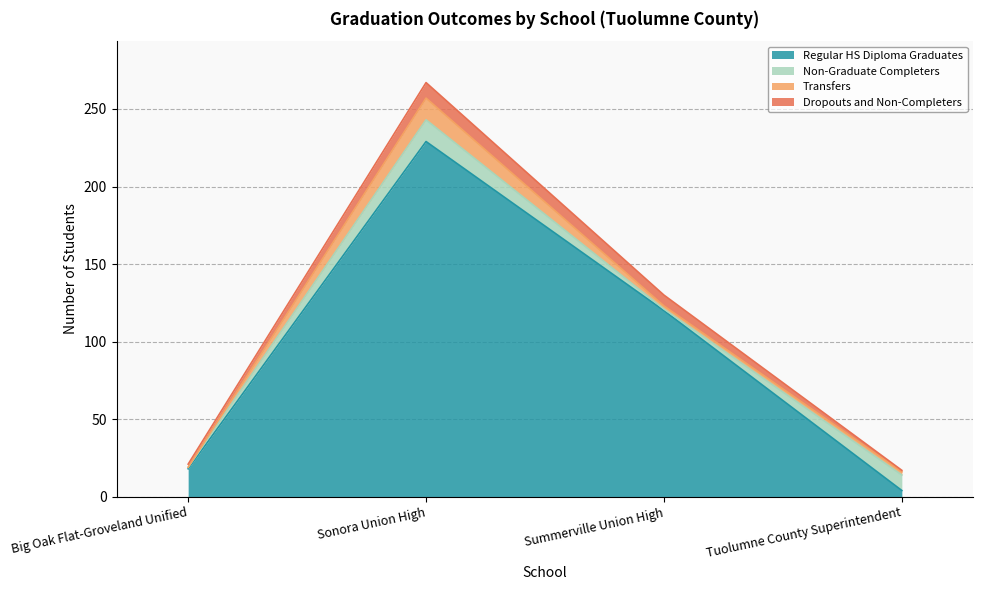

List the labels in order of Regular HS Diploma Graduates value, largest first.

Sonora Union High, Summerville Union High, Big Oak Flat-Groveland Unified, Tuolumne County Superintendent